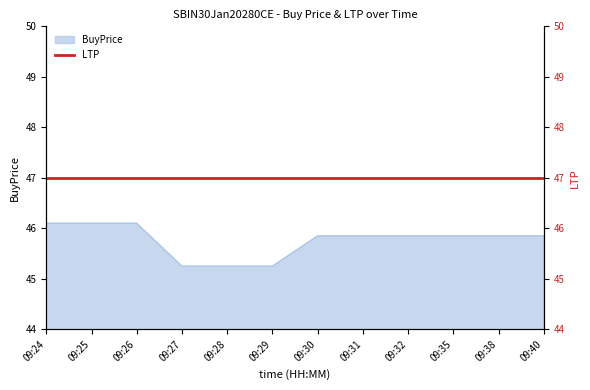

List the labels in order of value, largest first.

09:24, 09:25, 09:26, 09:30, 09:31, 09:32, 09:35, 09:38, 09:40, 09:27, 09:28, 09:29